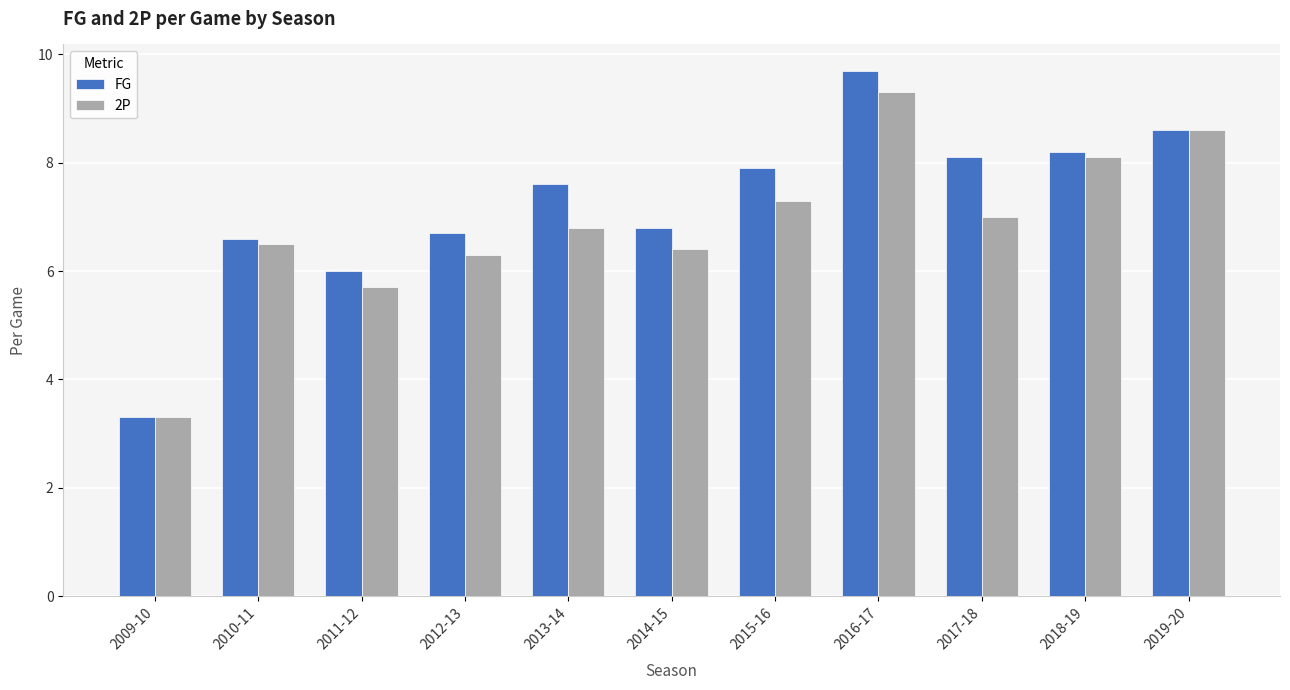

Reading left to right, what are all the values shown in this chart?

FG: 2009-10=3.3	2010-11=6.6	2011-12=6.0	2012-13=6.7	2013-14=7.6	2014-15=6.8	2015-16=7.9	2016-17=9.7	2017-18=8.1	2018-19=8.2	2019-20=8.6
2P: 2009-10=3.3	2010-11=6.5	2011-12=5.7	2012-13=6.3	2013-14=6.8	2014-15=6.4	2015-16=7.3	2016-17=9.3	2017-18=7.0	2018-19=8.1	2019-20=8.6